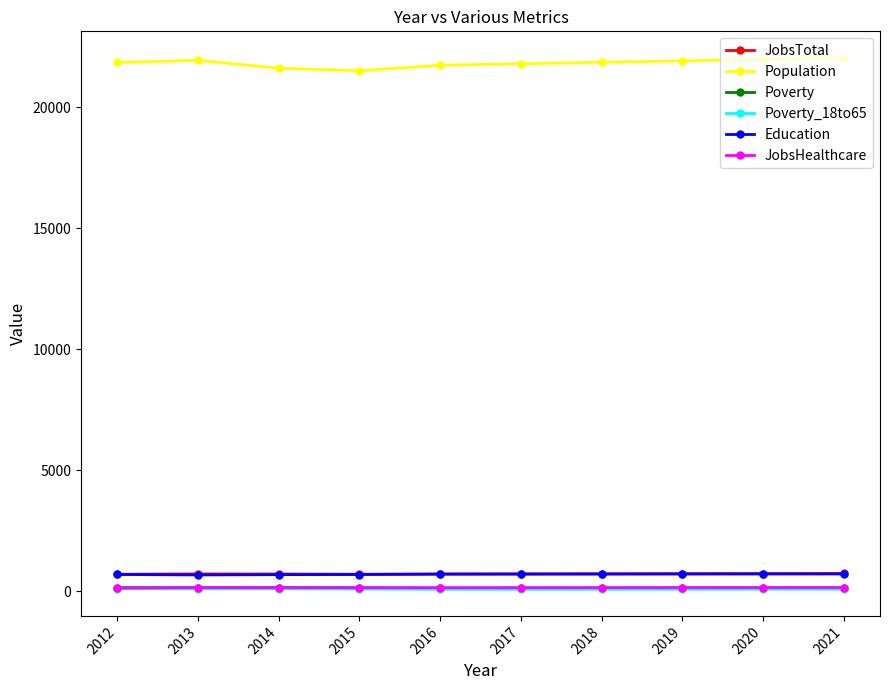

True or false: Poverty has more than 0 points higher than both neighbors.

True